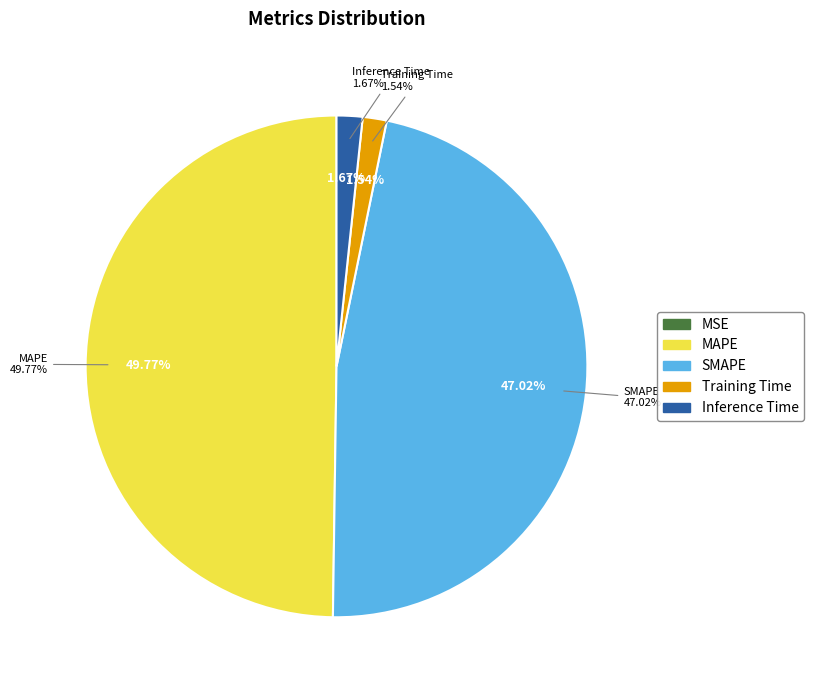

To the nearest percent, what portion does MAPE represent?

50%